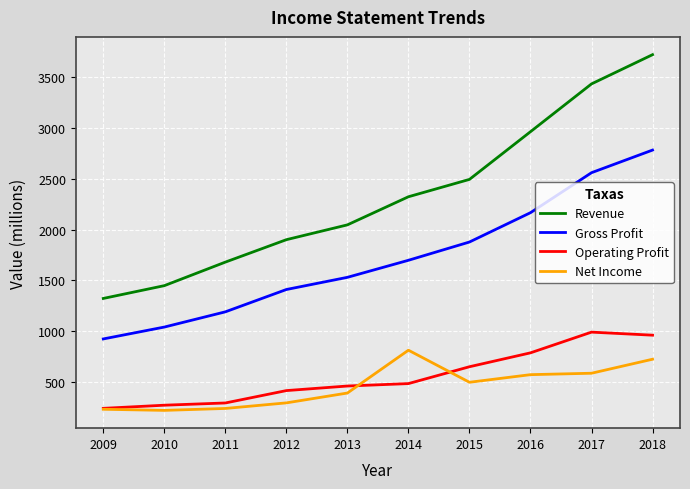

True or false: Revenue and Net Income cross at least once.

False